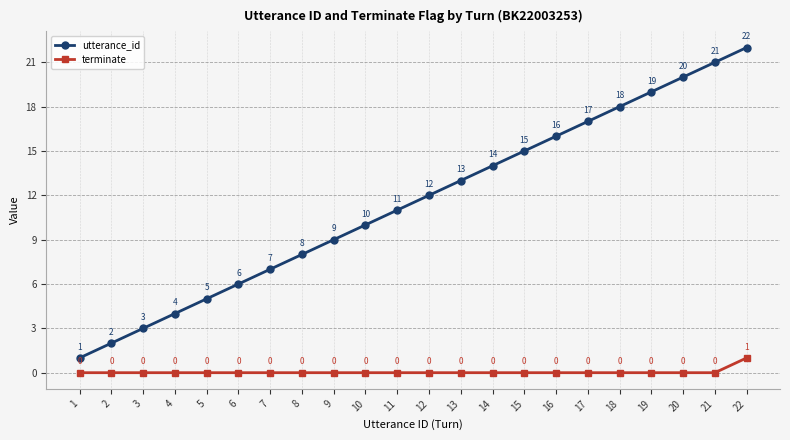

What is the difference between the maximum and minimum values in the terminate series?

1